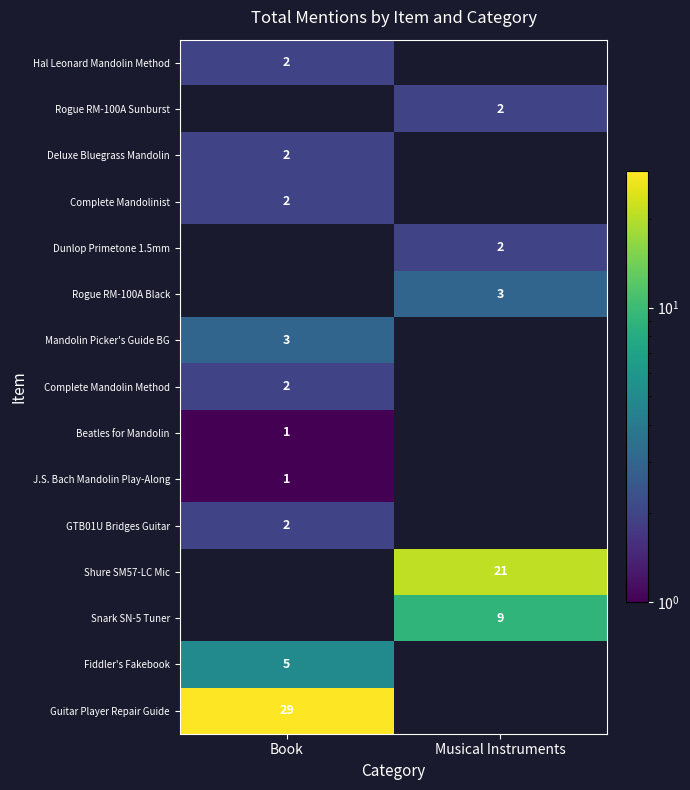

Is it true that Complete Mandolinist equals 1 at Book?

False